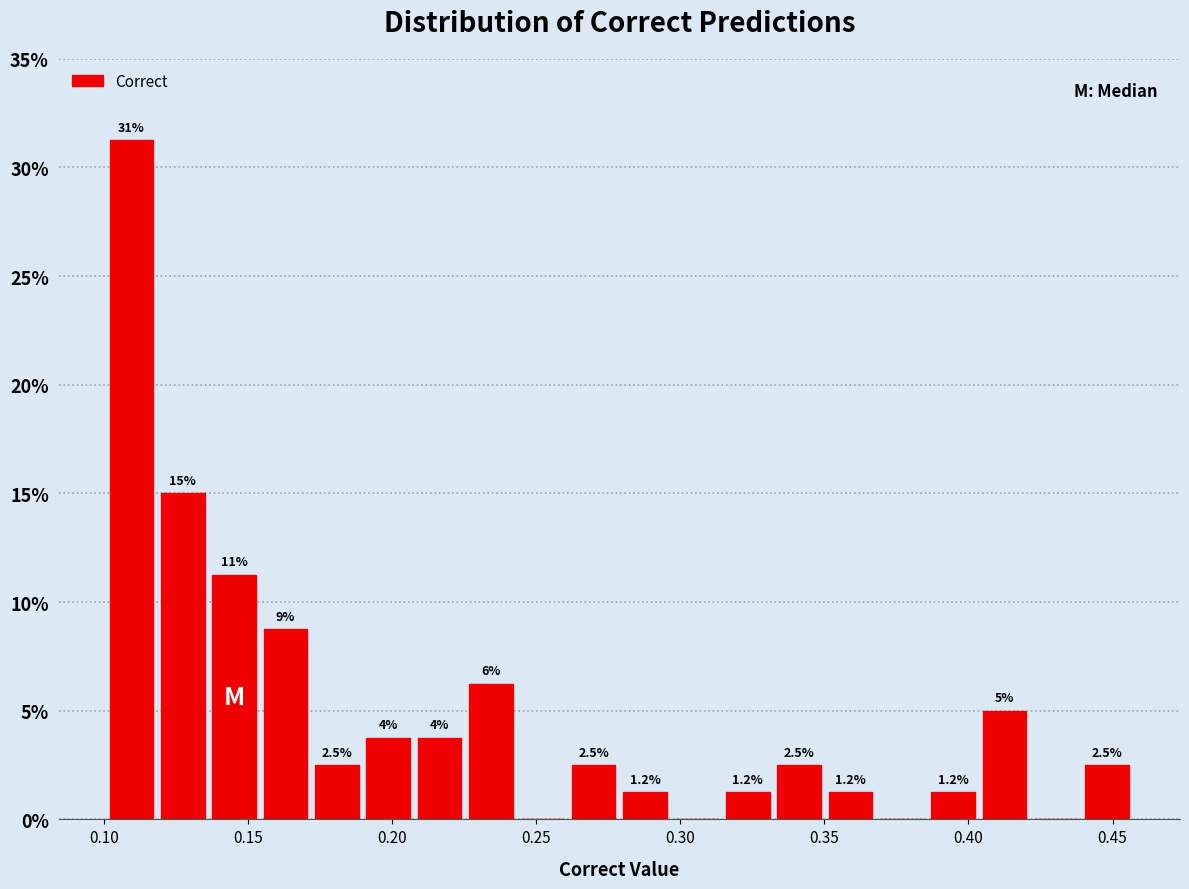

Around what value on the x-axis is the tallest bar? Give the approximate position of its centre, as read against the axis.

0.110